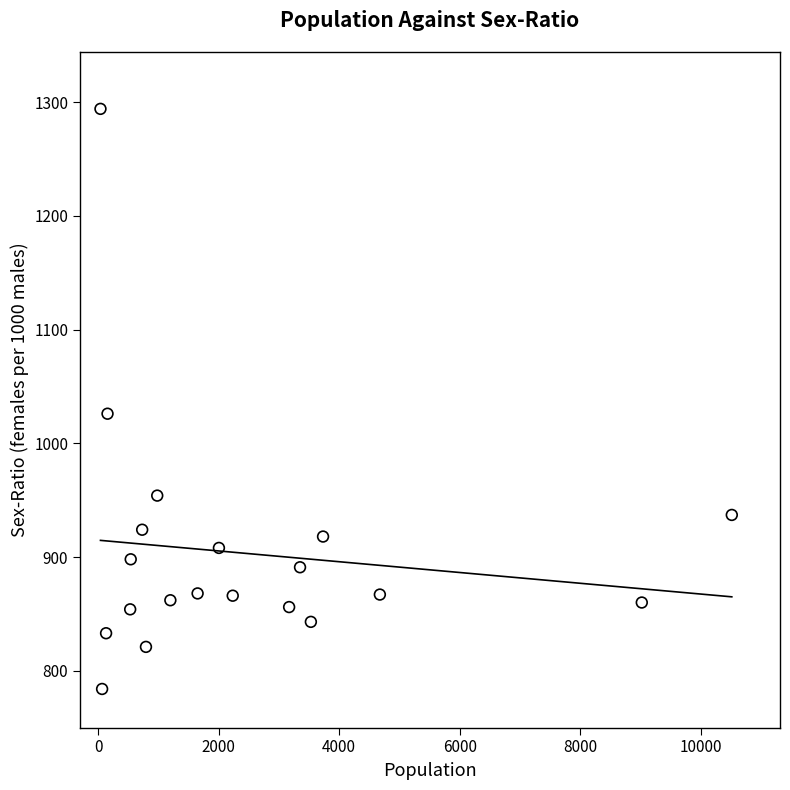

What Y value in the scatter plot is closest to 1039?

1026